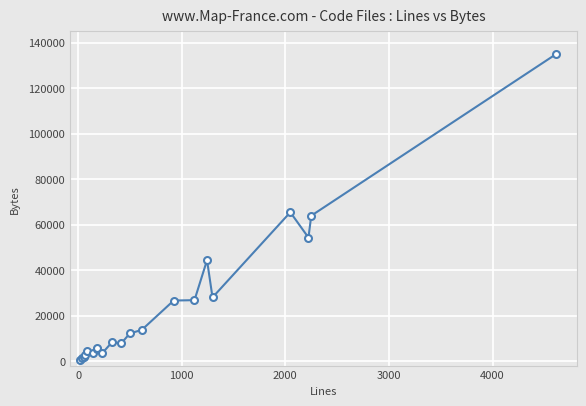

What is the difference between the maximum and minimum values?

134373